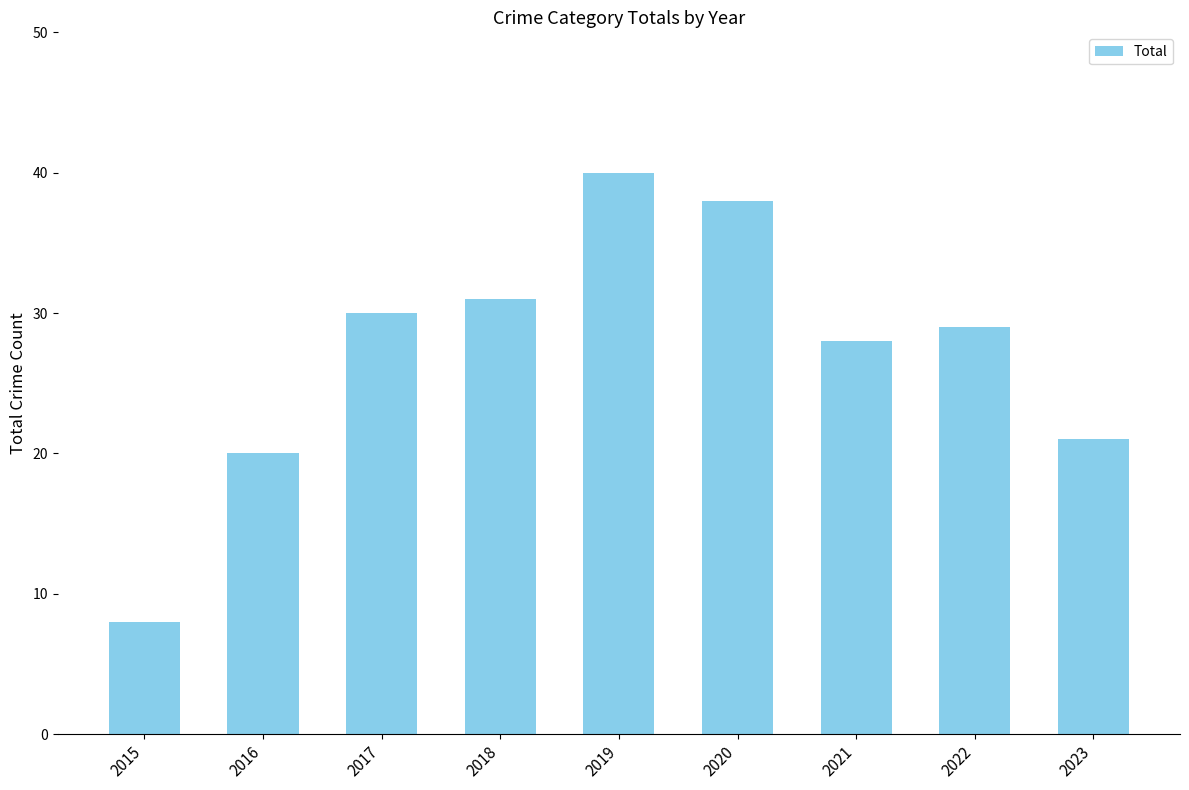

What is the sum of the values at 2023 and 2021?

49